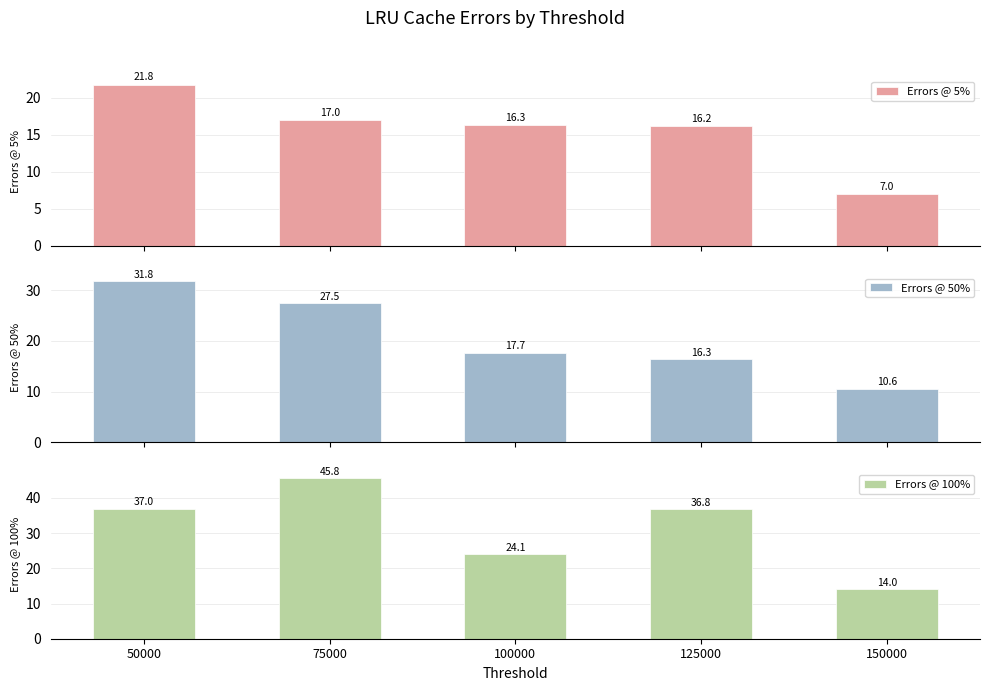

What is the smallest value displayed?

7.0